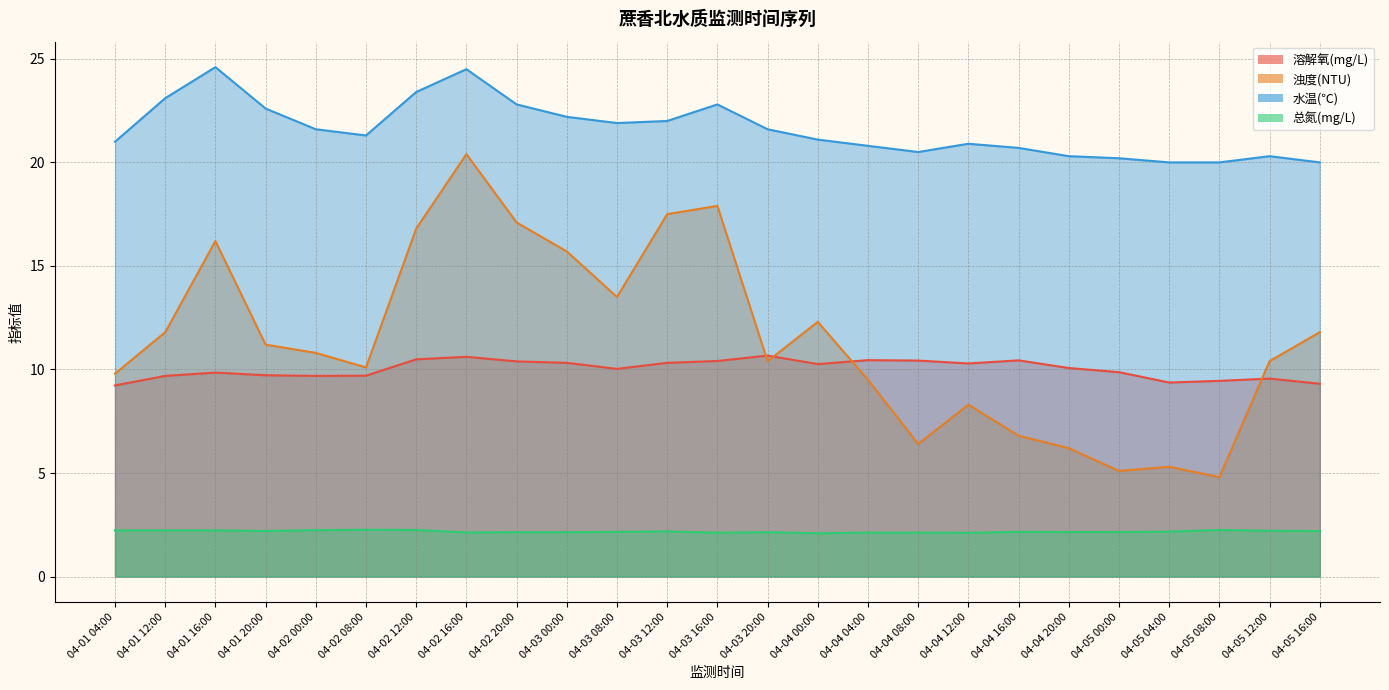

Count the number of data series in this chart.

4